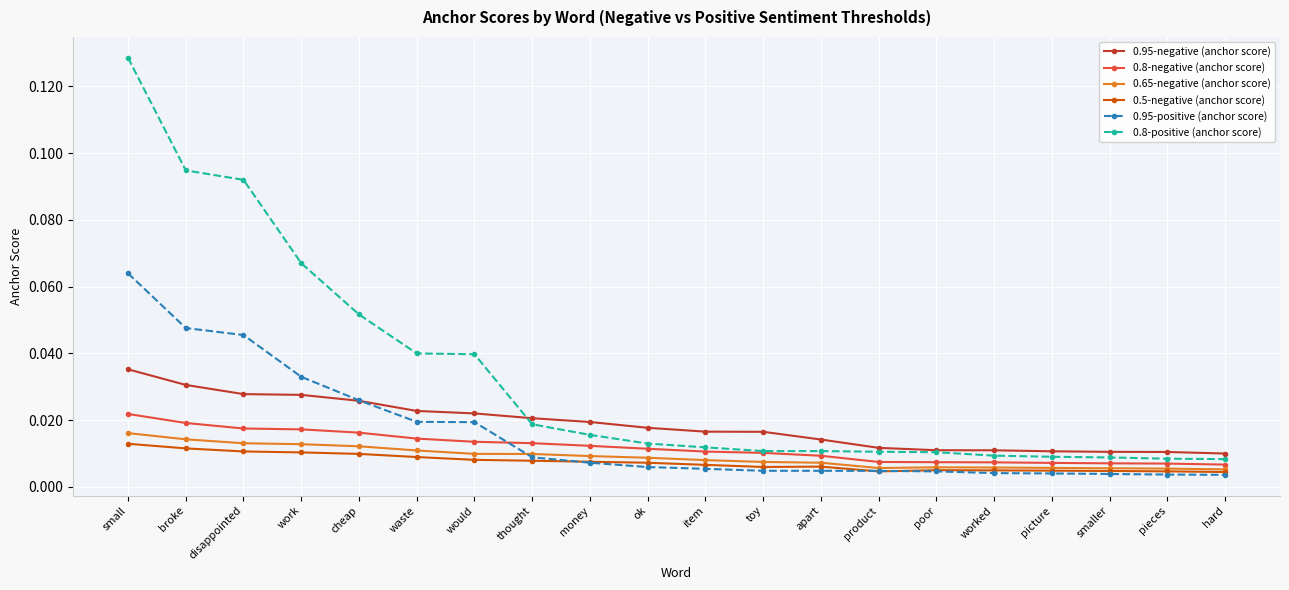

How many lines are shown in the chart?

6